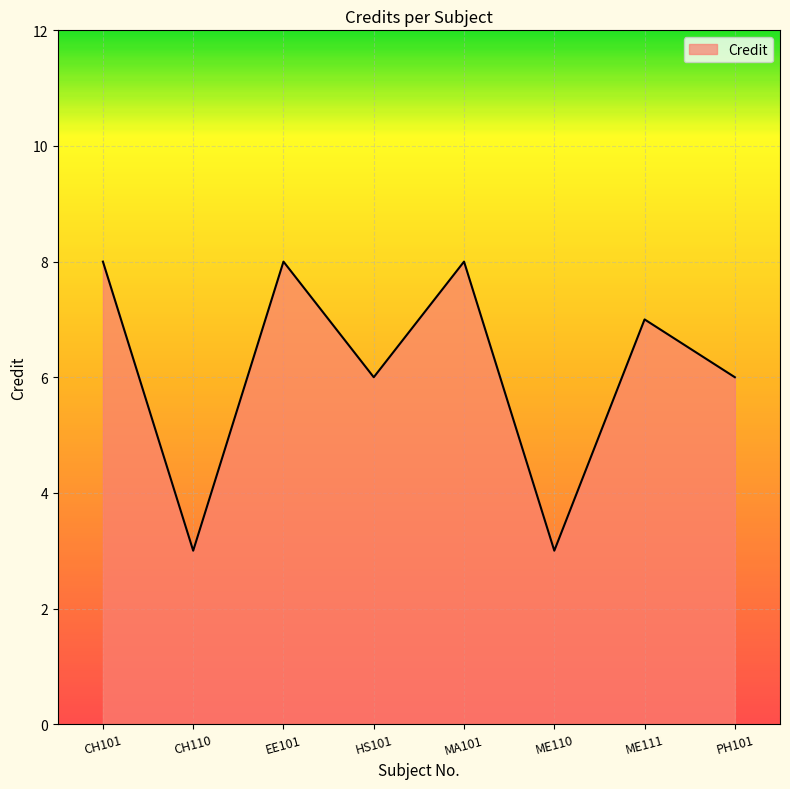

What is the change in value from CH101 to CH110?

-5